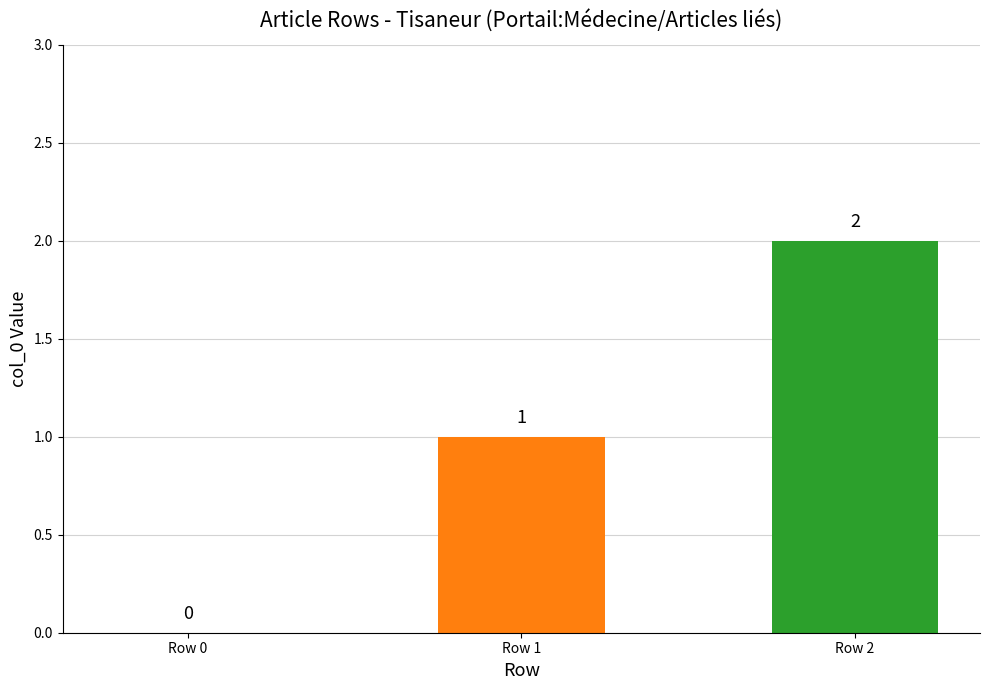

Reading left to right, extract all data points from this chart.

0	1	2